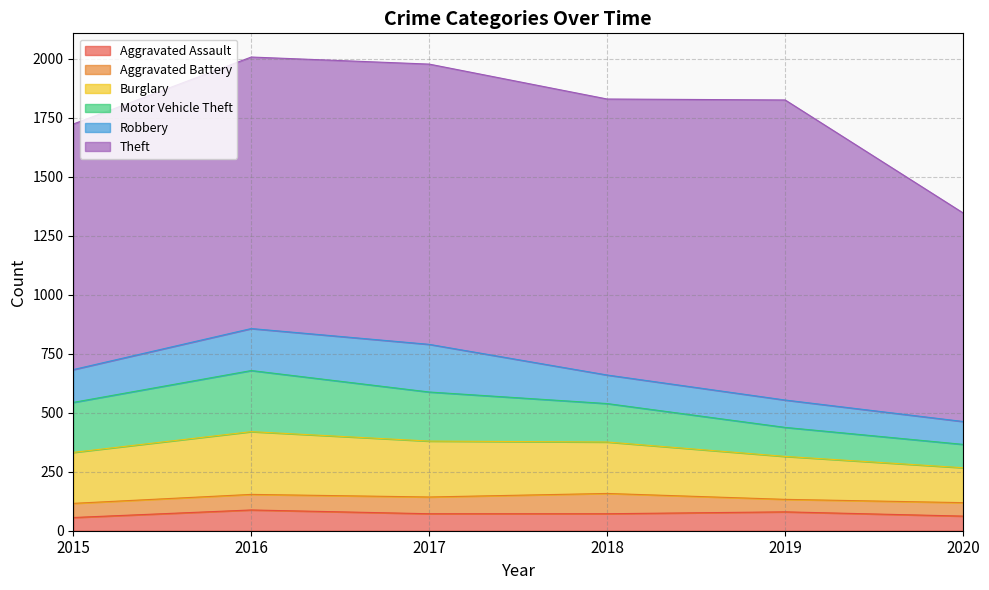

How many lines are shown in the chart?

6